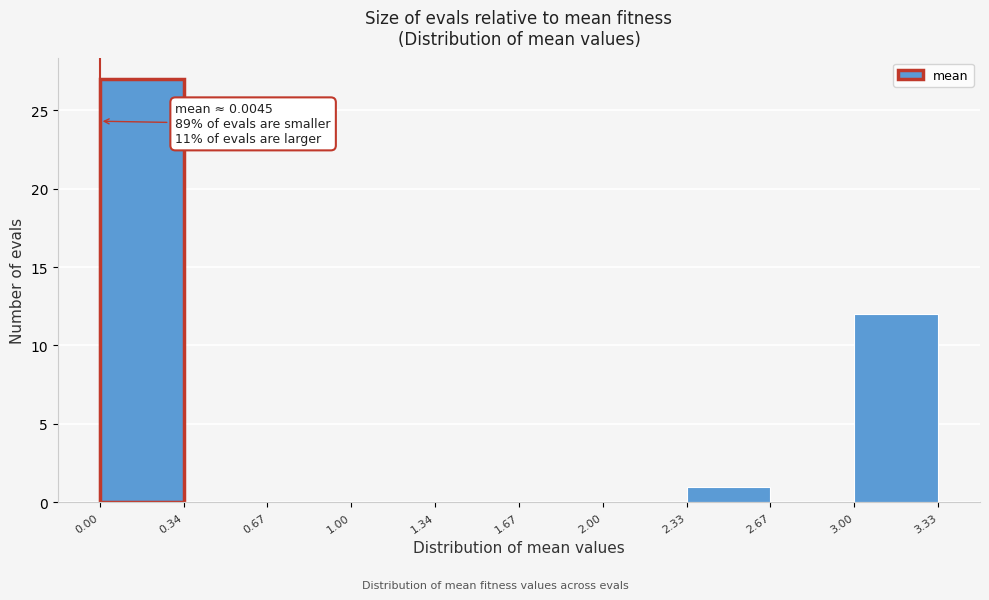

Over which range of the x-axis is the bar tallest?

0.00 to 0.34